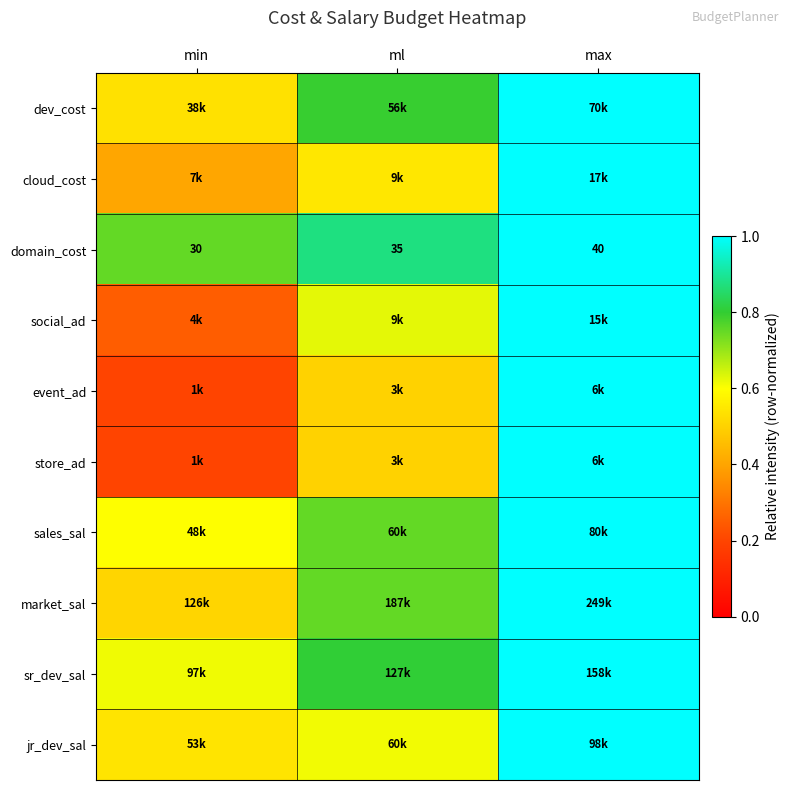

The cloud_cost series shows 1.4 at max. True or false?

False